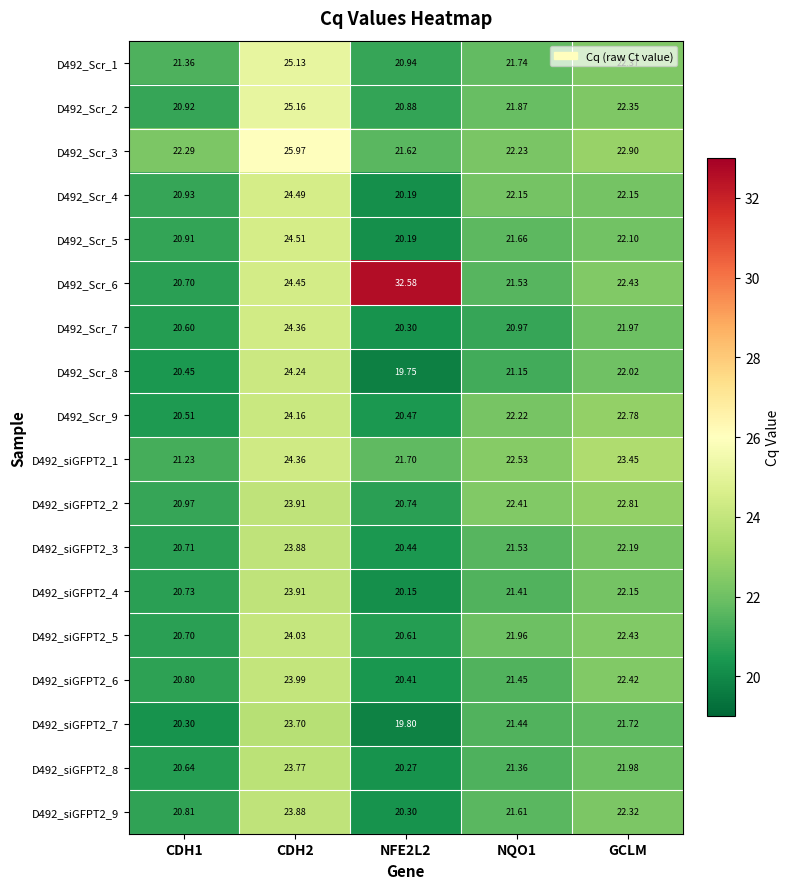

Which series has the widest spread of values?

D492_Scr_6